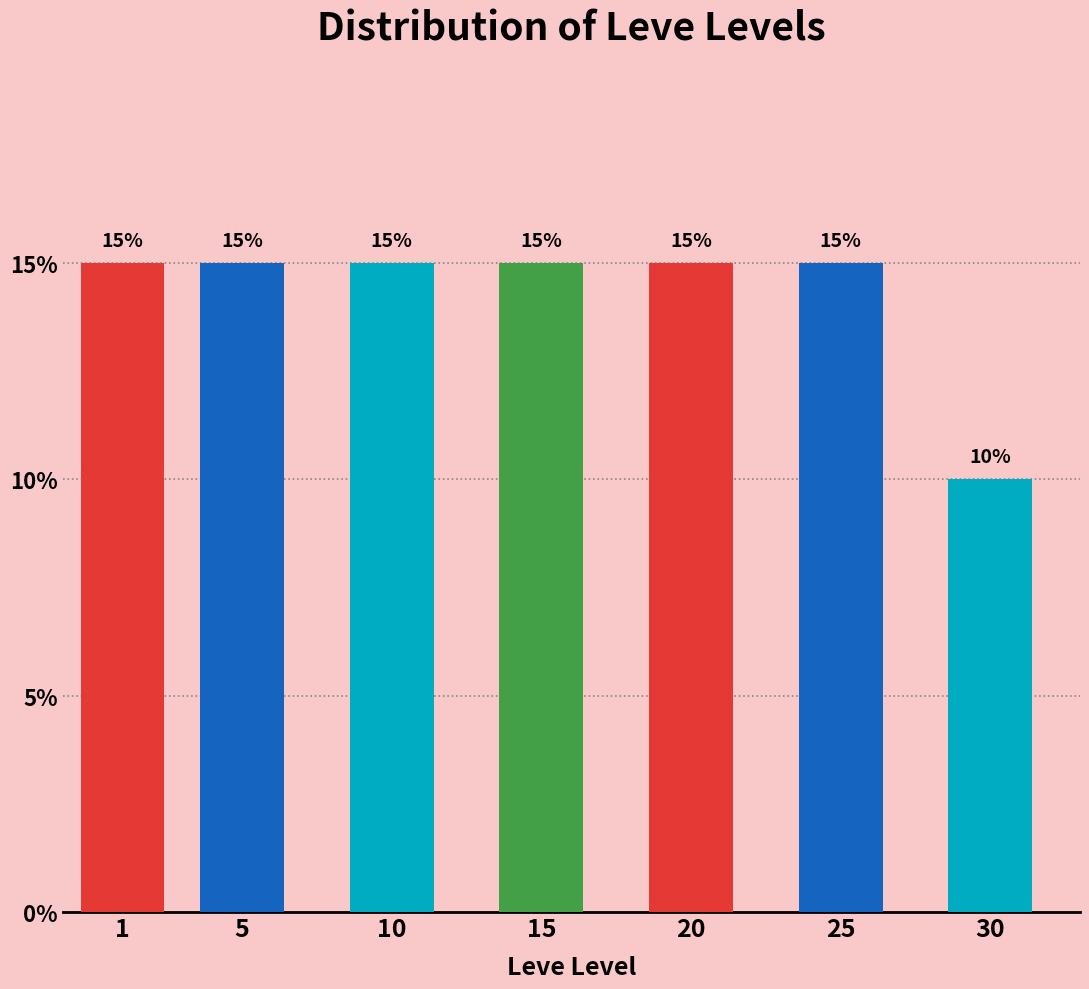

Reading right to left, what are all the values shown in this chart?

30=10	25=15	20=15	15=15	10=15	5=15	1=15